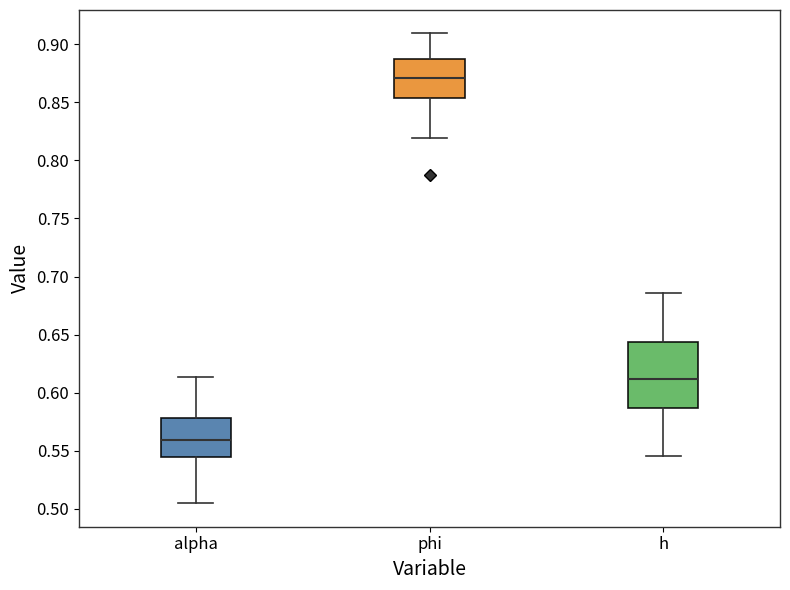

Reading left to right, transcribe this box plot: for each box, give where its median line is, the range the box spans, and where its two whiskers end, as read against the y-axis. The values are not printed on the chart, so give them approximately, as read against the axis.

alpha: median 0.560, box 0.545 to 0.580, whiskers 0.505 to 0.615
phi: median 0.870, box 0.855 to 0.885, whiskers 0.820 to 0.910
h: median 0.610, box 0.585 to 0.645, whiskers 0.545 to 0.685